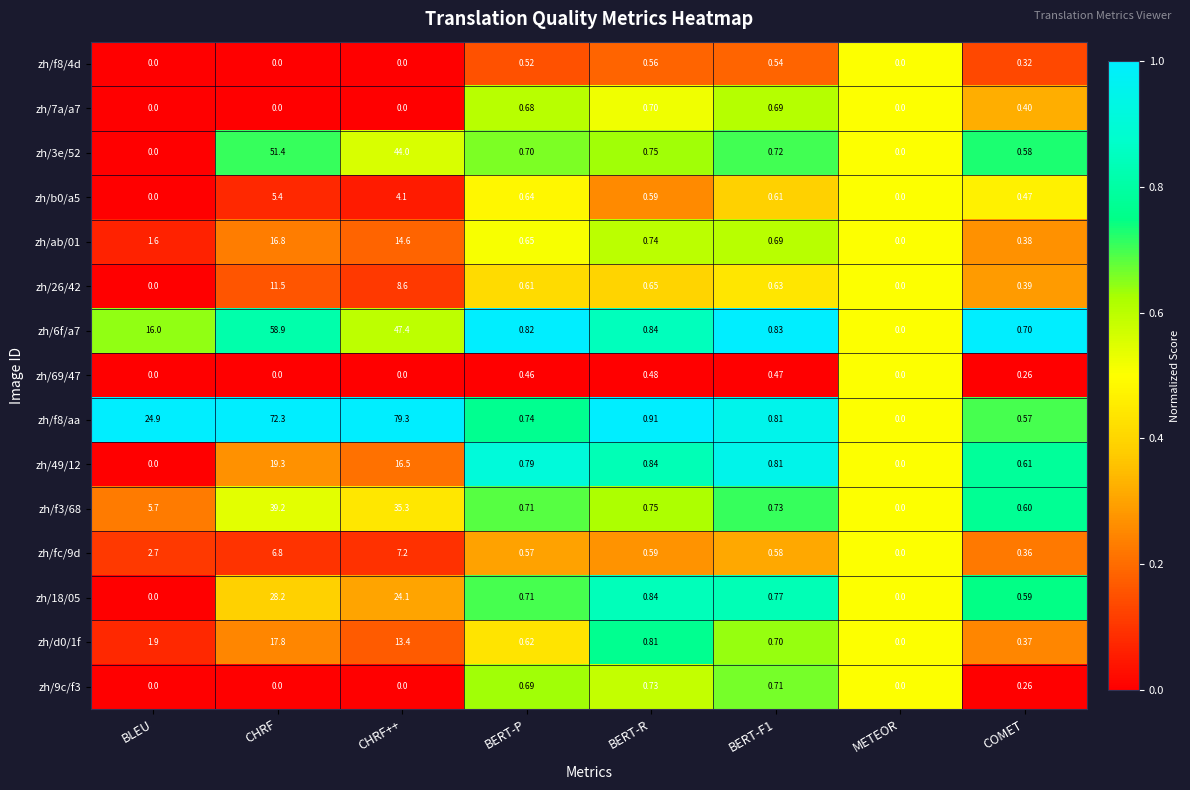

At which category is the sum across all series the highest?

CHRF